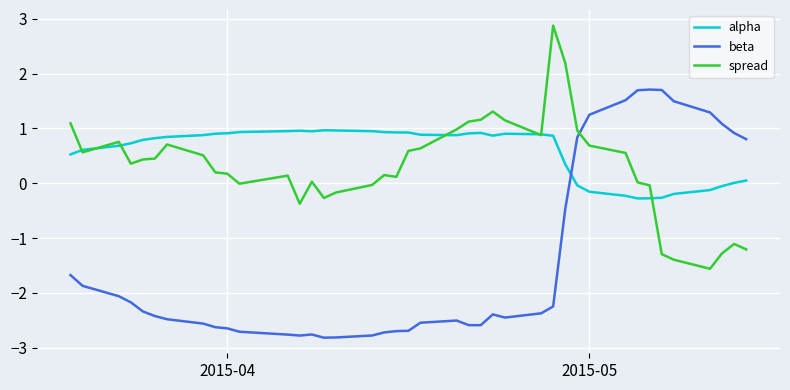

Does the chart display data point markers on the line(s)?

No